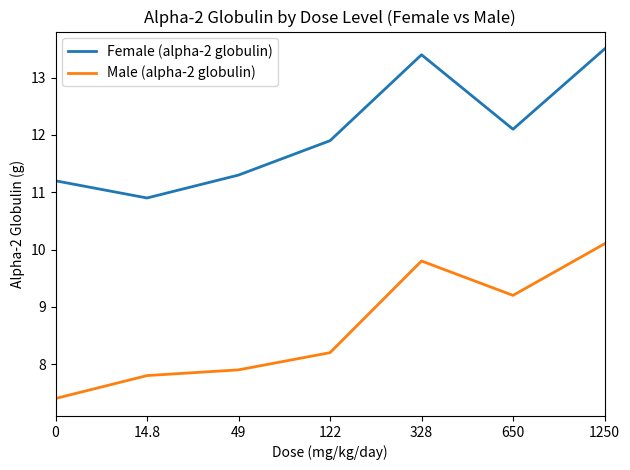

What is the approximate value of Female (alpha-2 globulin) at 14.8?

10.9